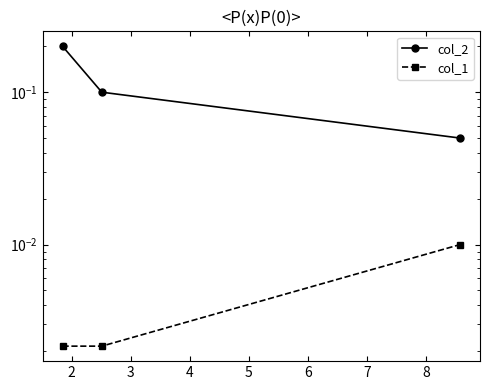

Reading right to left, transcribe all the data shown in this chart.

col_2: 0.1	0.1	0.2
col_1: 0.0	0.0	0.0